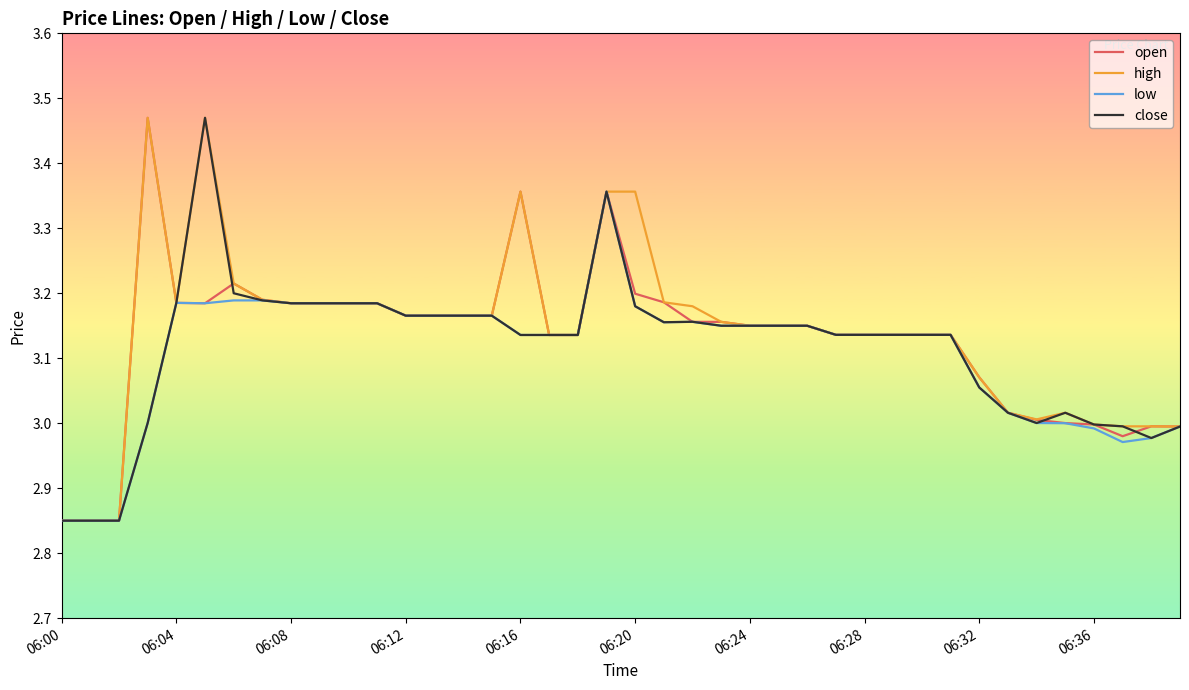

How many lines are shown in the chart?

4